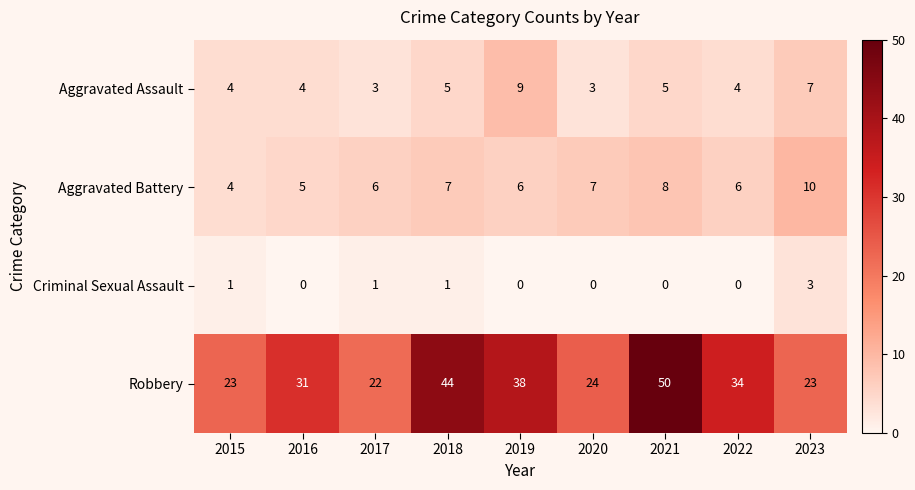

Is it true that Robbery equals 24 at 2020?

True